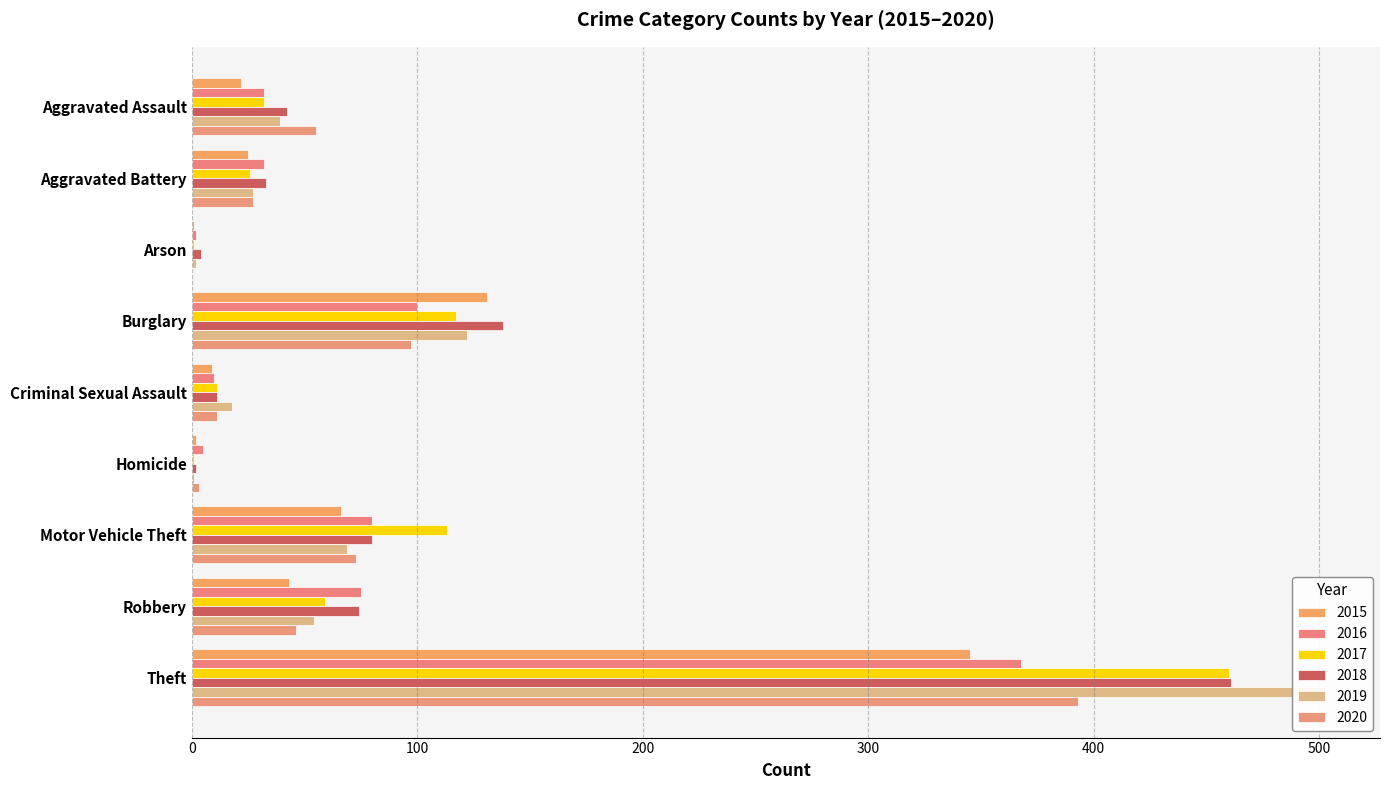

Reading right to left, extract all data points from this chart.

2015: Theft=345	Robbery=43	Motor Vehicle Theft=66	Homicide=2	Criminal Sexual Assault=9	Burglary=131	Arson=1	Aggravated Battery=25	Aggravated Assault=22
2016: Theft=368	Robbery=75	Motor Vehicle Theft=80	Homicide=5	Criminal Sexual Assault=10	Burglary=100	Arson=2	Aggravated Battery=32	Aggravated Assault=32
2017: Theft=460	Robbery=59	Motor Vehicle Theft=113	Homicide=1	Criminal Sexual Assault=11	Burglary=117	Arson=1	Aggravated Battery=26	Aggravated Assault=32
2018: Theft=461	Robbery=74	Motor Vehicle Theft=80	Homicide=2	Criminal Sexual Assault=11	Burglary=138	Arson=4	Aggravated Battery=33	Aggravated Assault=42
2019: Theft=502	Robbery=54	Motor Vehicle Theft=69	Homicide=1	Criminal Sexual Assault=18	Burglary=122	Arson=2	Aggravated Battery=27	Aggravated Assault=39
2020: Theft=393	Robbery=46	Motor Vehicle Theft=73	Homicide=3	Criminal Sexual Assault=11	Burglary=97	Arson=0	Aggravated Battery=27	Aggravated Assault=55